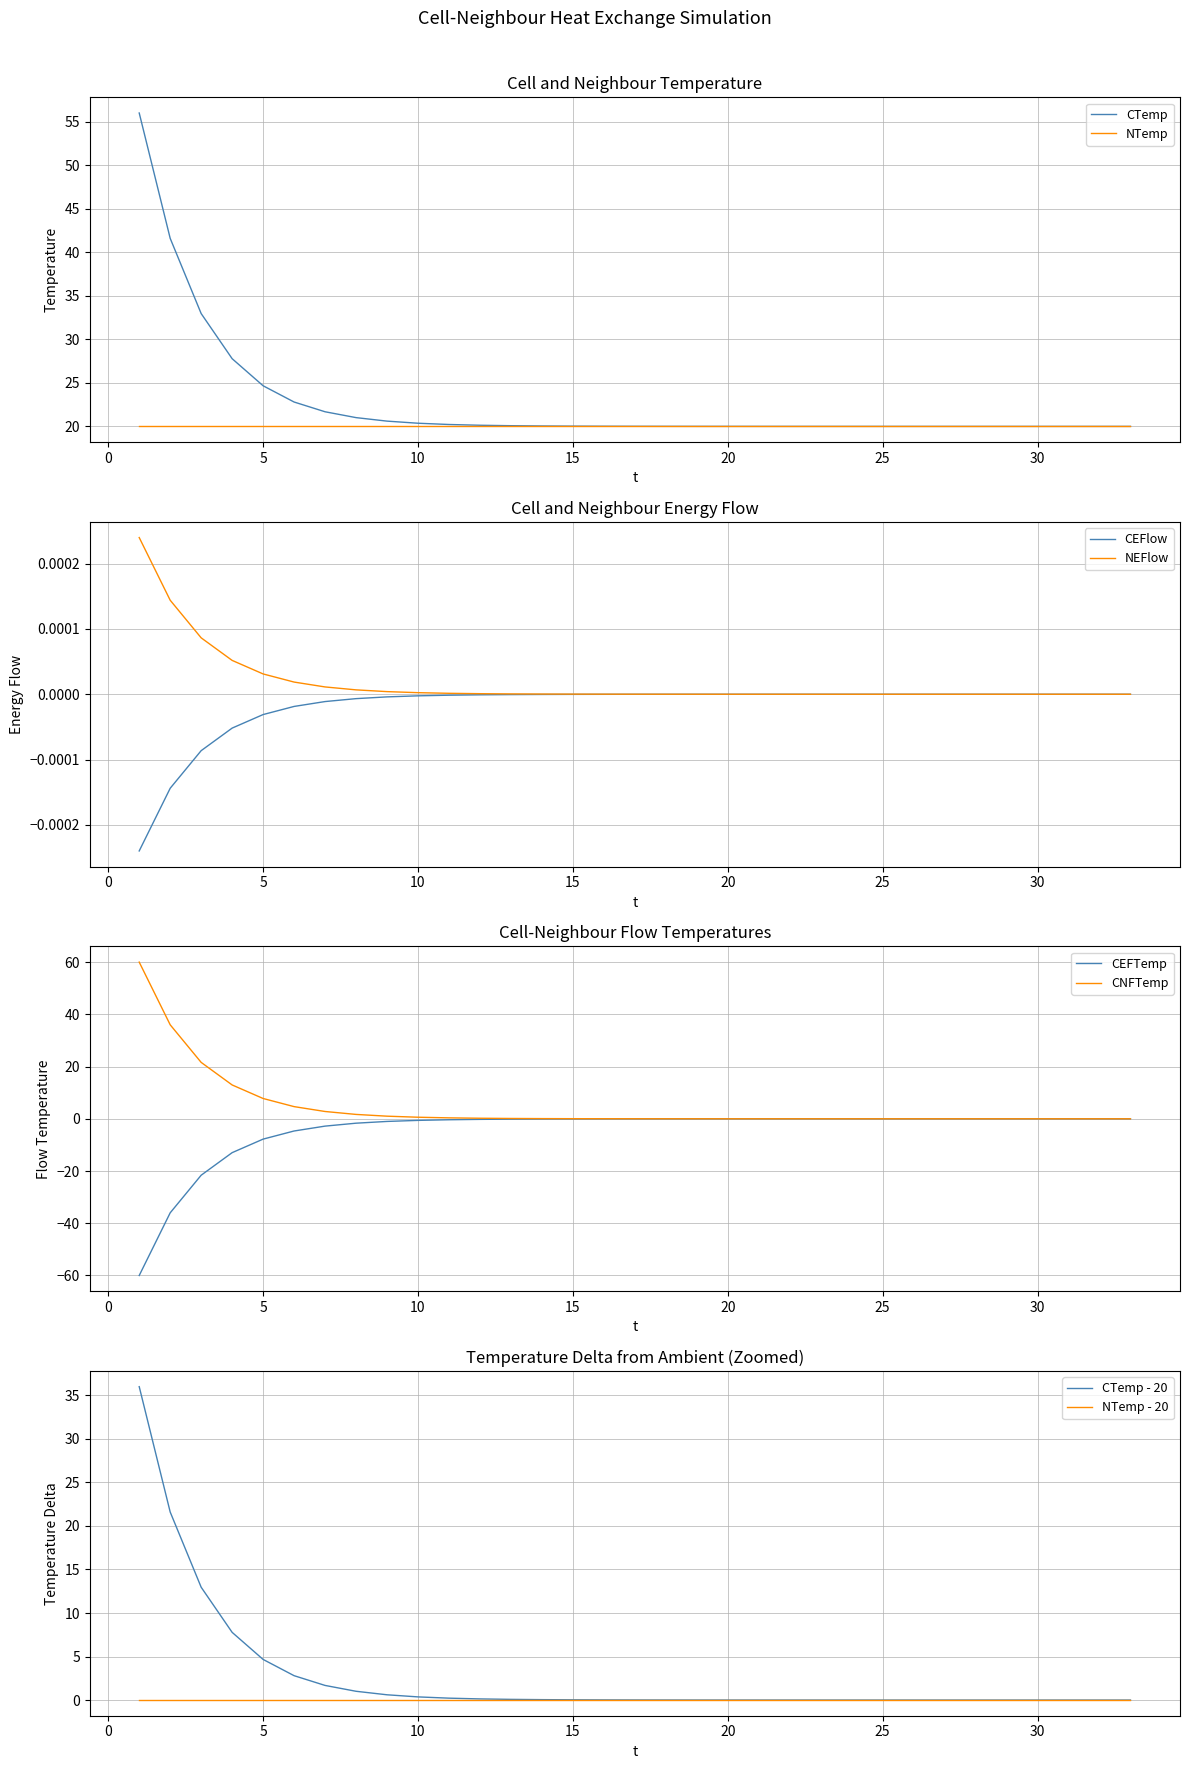

What is the minimum value shown in the chart?

-60.0